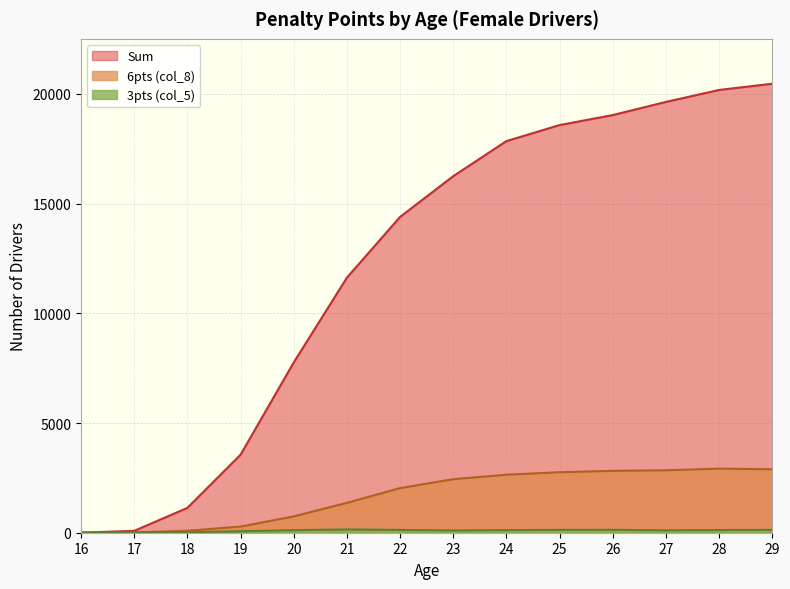

Reading left to right, list all the values displayed in this chart.

3pts (col_5): 16=0	17=4	18=23	19=66	20=117	21=149	22=128	23=102	24=119	25=130	26=133	27=110	28=122	29=132
Sum: 16=3	17=85	18=1133	19=3557	20=7761	21=11627	22=14395	23=16254	24=17852	25=18583	26=19039	27=19638	28=20184	29=20467
6pts (col_8): 16=2	17=15	18=90	19=280	20=742	21=1362	22=2034	23=2440	24=2645	25=2757	26=2822	27=2847	28=2922	29=2892